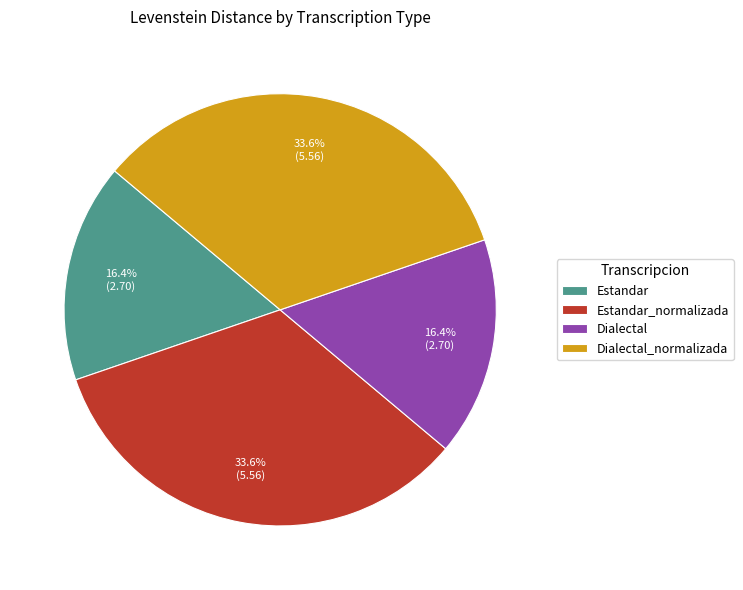

Is it true that Estandar_normalizada is 34% of the pie?

True